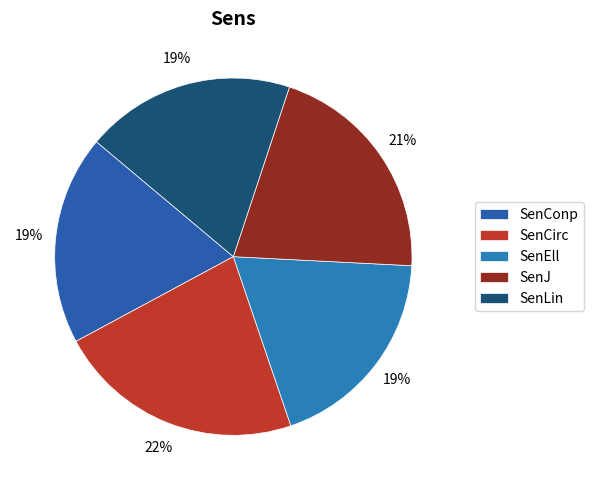

Is there any slice that represents more than half of the pie?

No